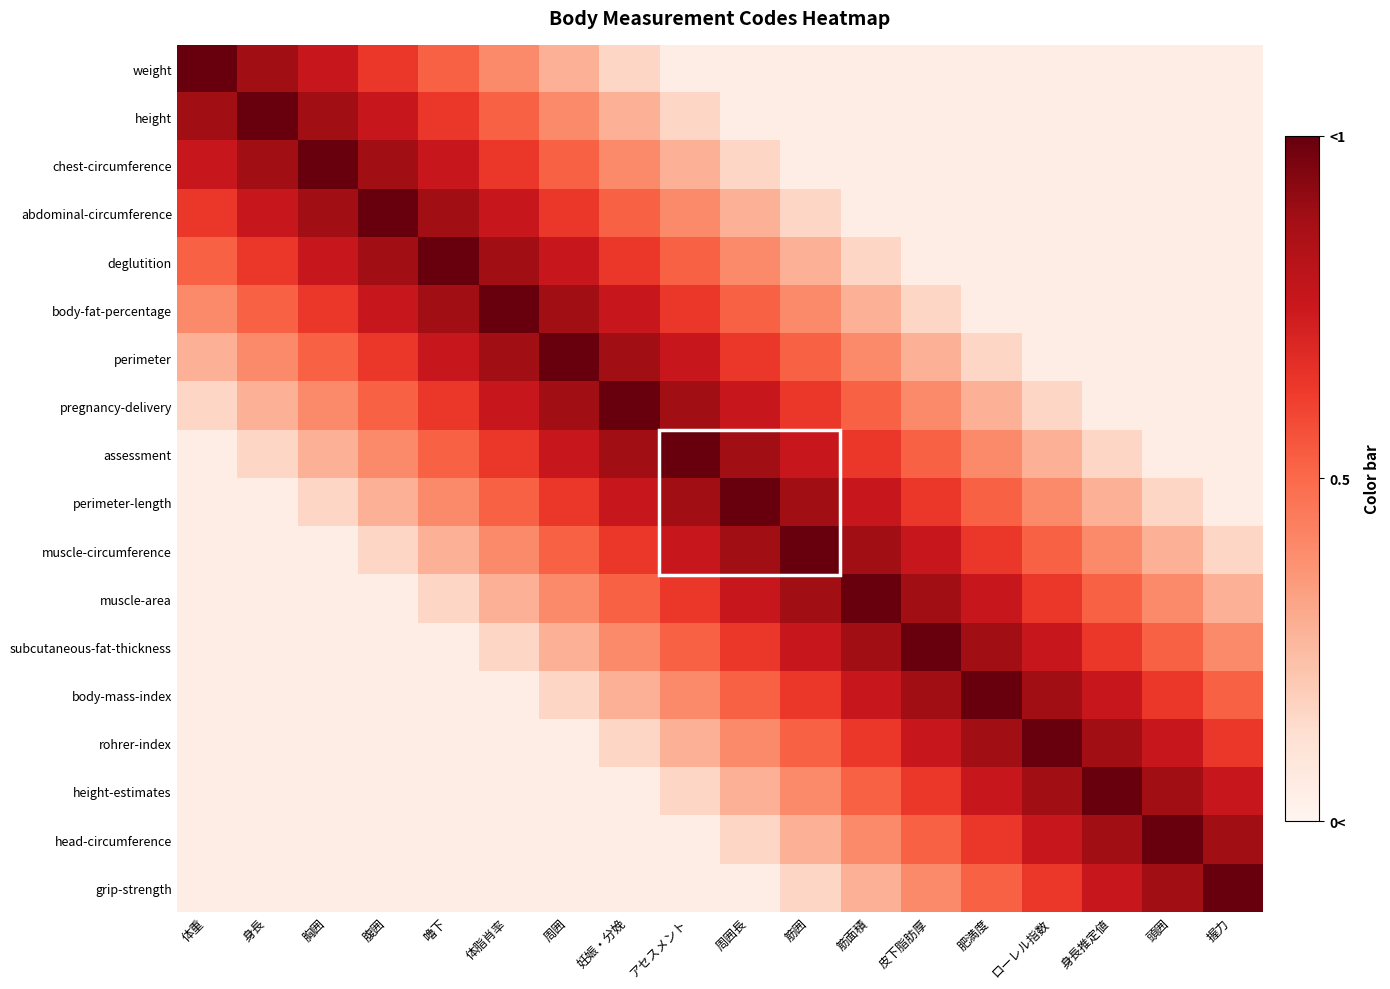

List the series in order of their peak value, highest first.

weight, height, chest-circumference, abdominal-circumference, deglutition, body-fat-percentage, perimeter, pregnancy-delivery, assessment, perimeter-length, muscle-circumference, muscle-area, subcutaneous-fat-thickness, body-mass-index, rohrer-index, height-estimates, head-circumference, grip-strength